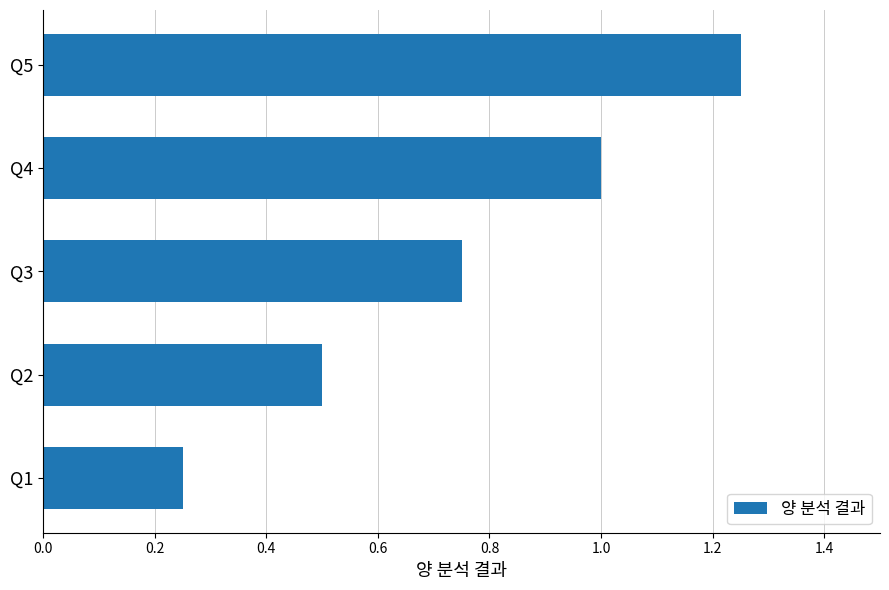

What is the approximate value at Q2?

0.5